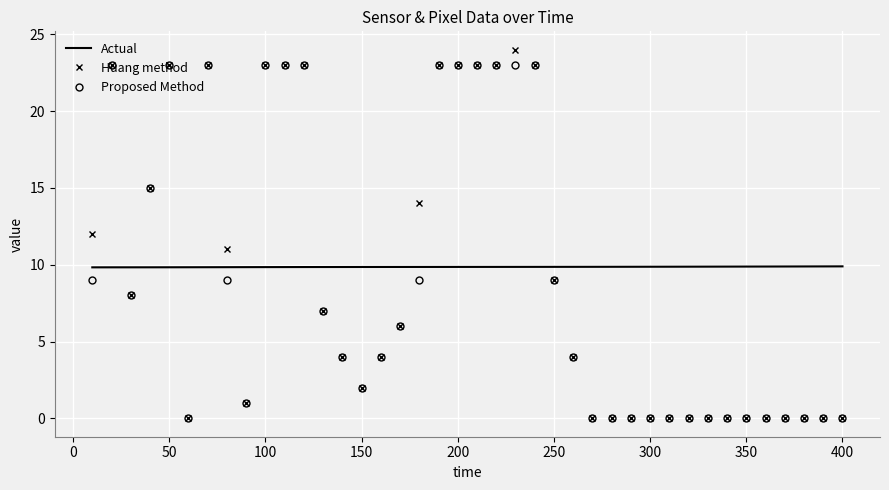

What is the maximum value for Proposed Method?

23.0